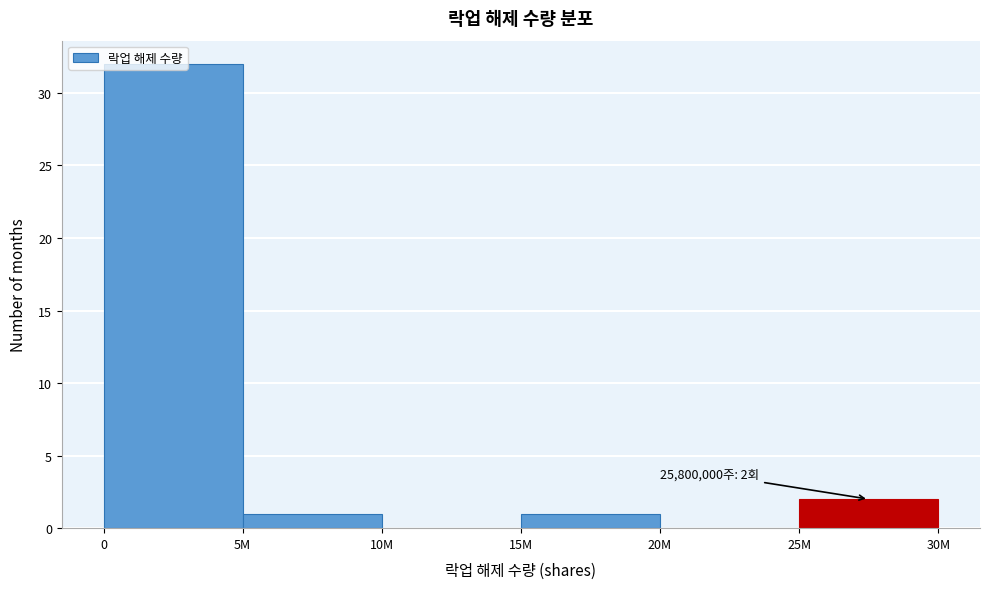

Is it true that the value at 0 is 32?

True